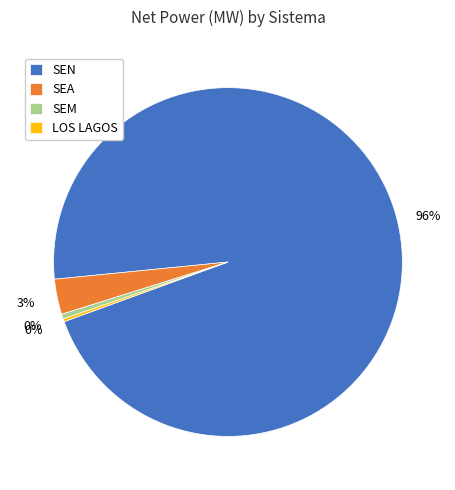

Is it true that SEN is 81% of the pie?

False